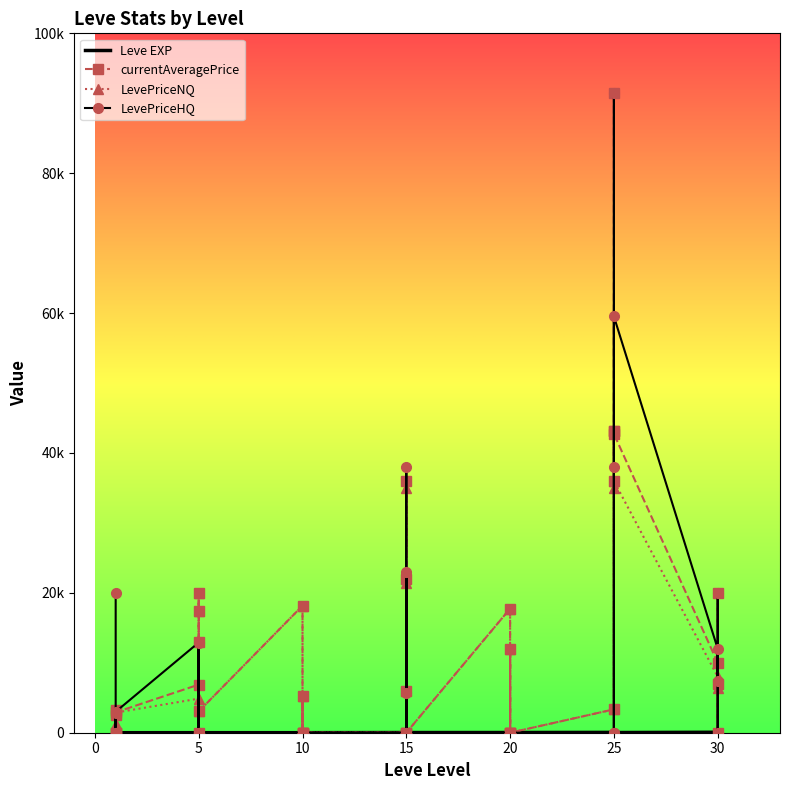

What is the maximum value for currentAveragePrice?

91488.5